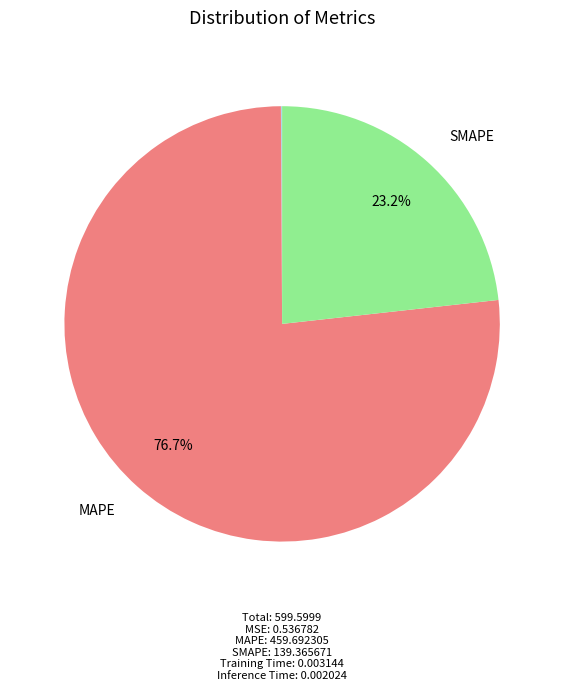

Is there a majority slice in this chart?

Yes